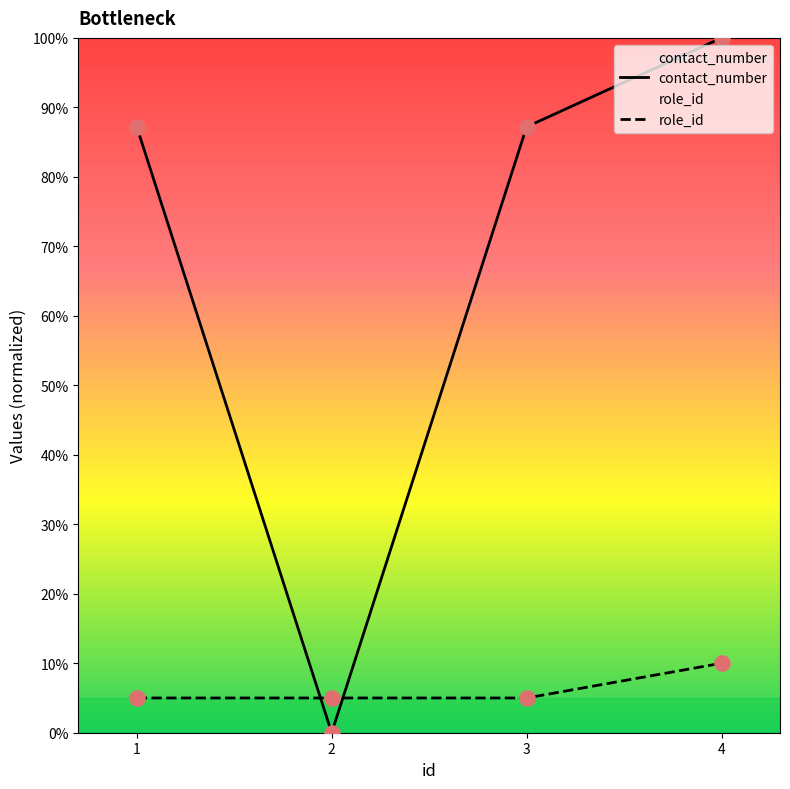

Is the value of contact_number at 2 greater than the value of role_id at 1?

No